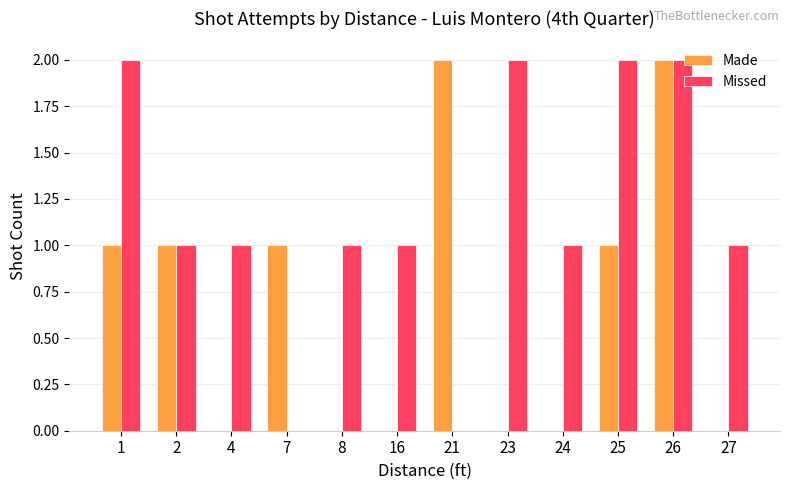

Which series has the largest total across all categories?

Missed